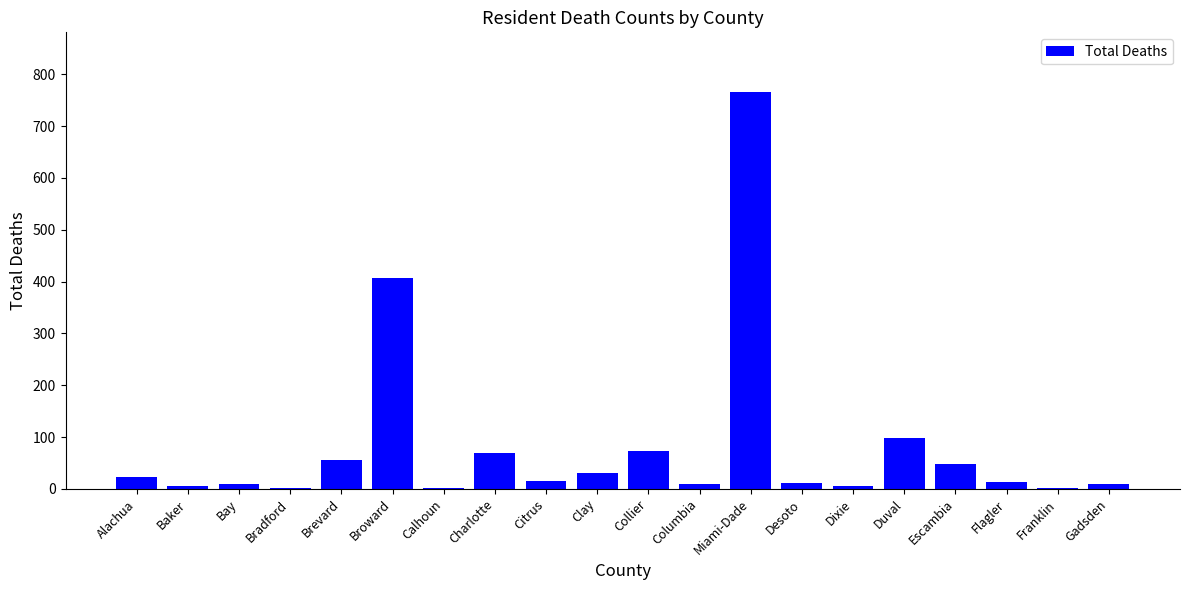

Which category has the highest value across all series?

Miami-Dade